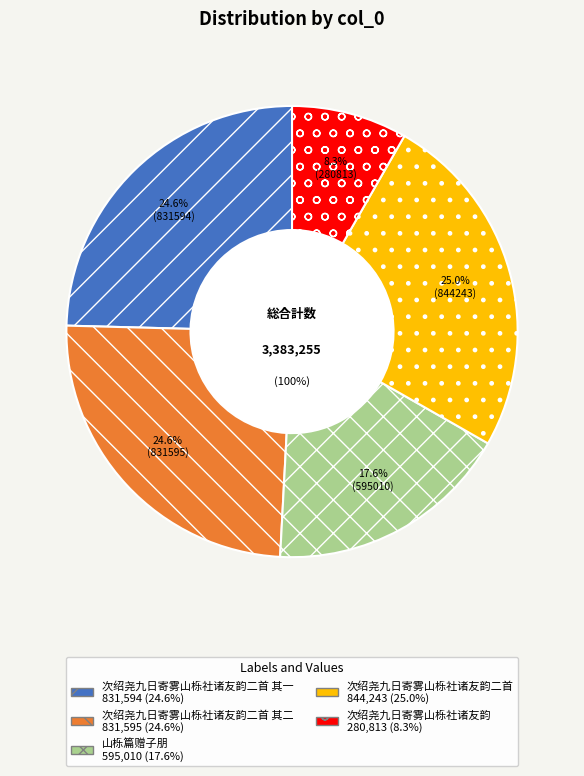

Does 山栎篇赠子朋 account for over 50% of the chart?

No